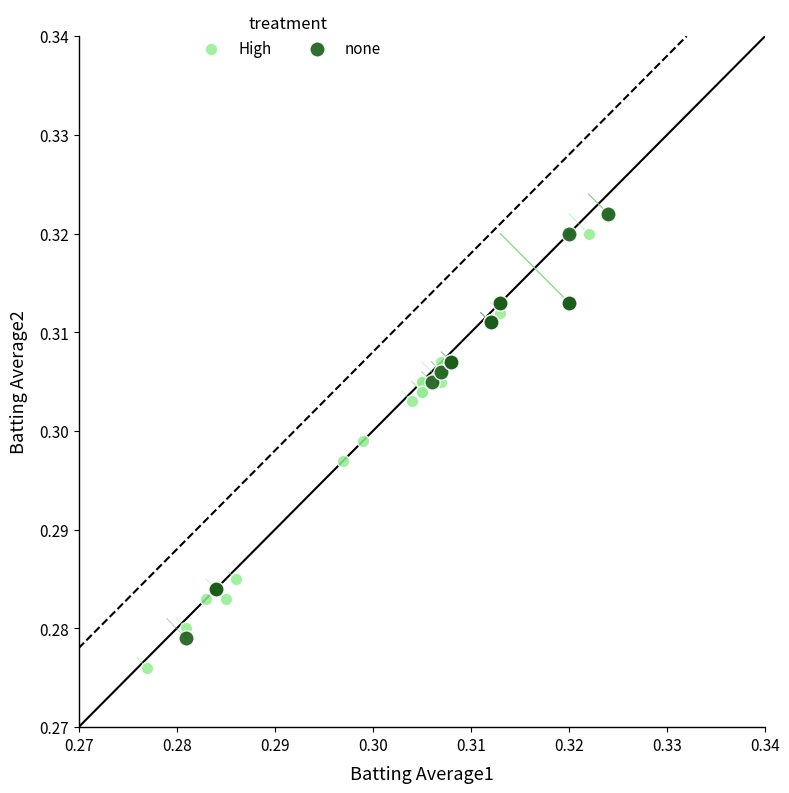

Which series reaches the minimum Y coordinate?

High